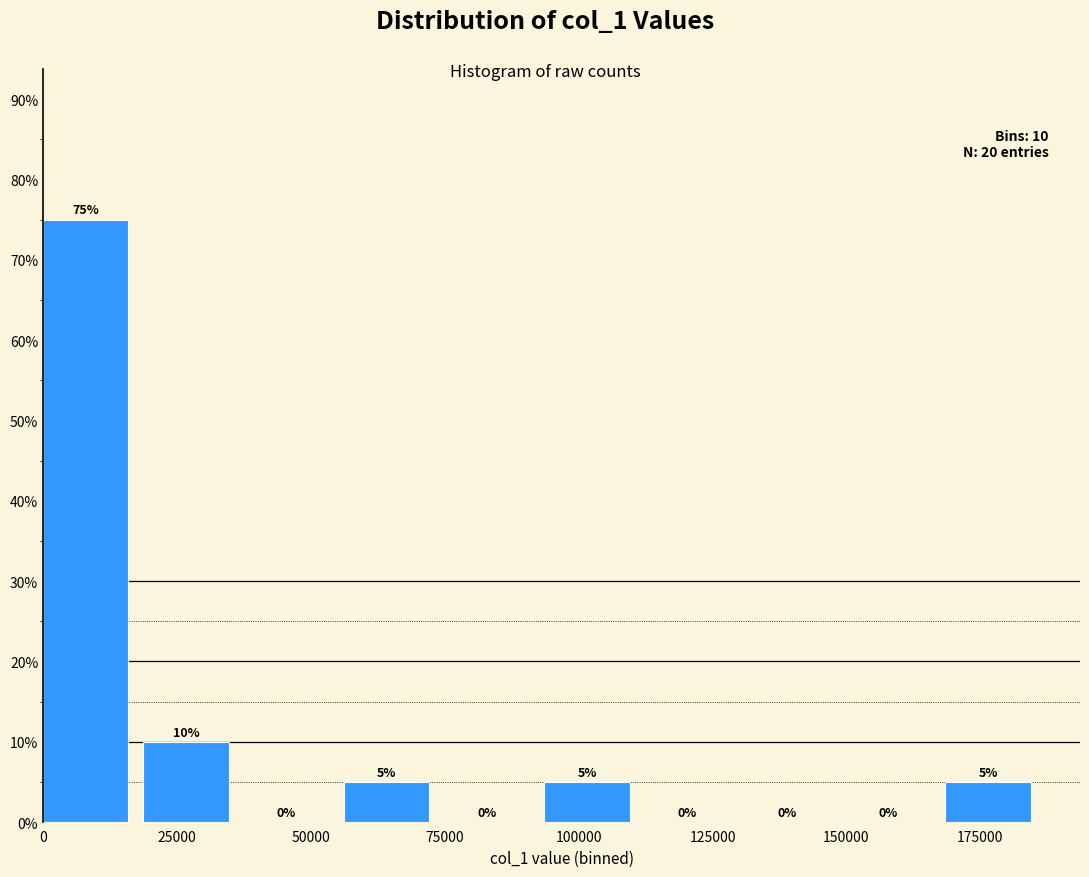

Around what value on the x-axis is the tallest bar? Give the approximate position of its centre, as read against the axis.

10000